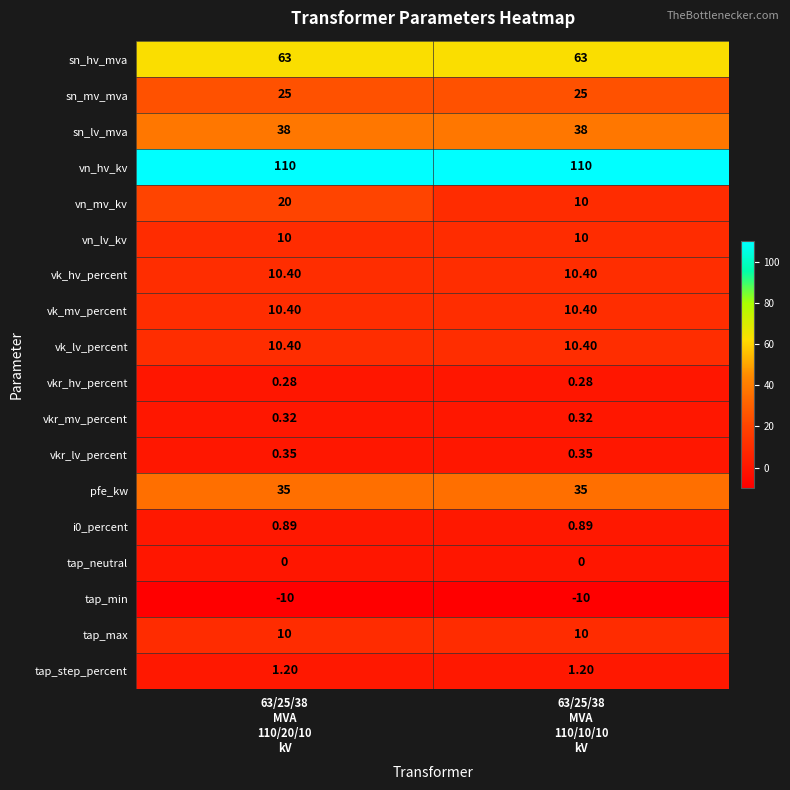

Which series has the widest spread of values?

vn_mv_kv